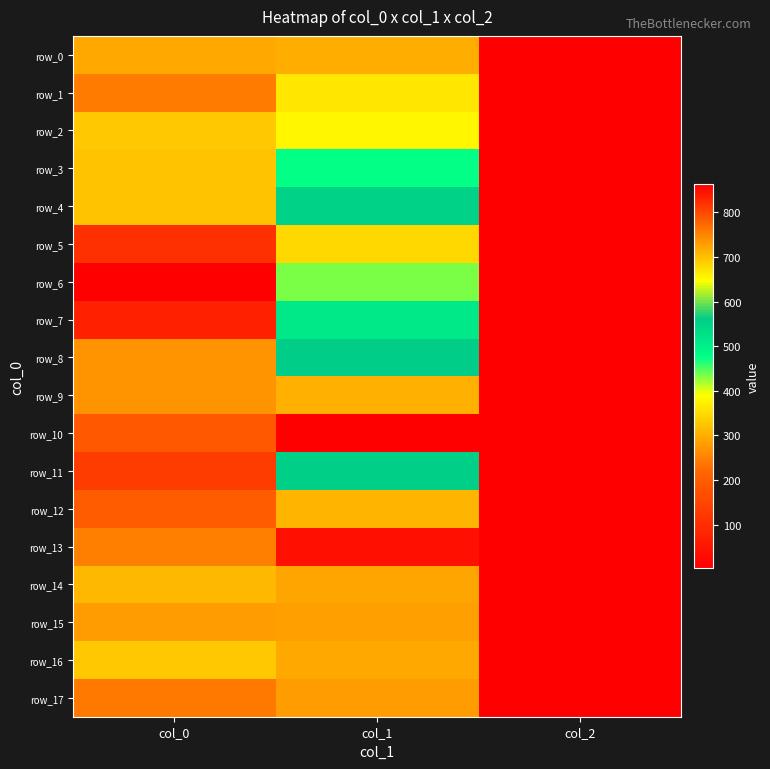

Count the number of data series in this chart.

18